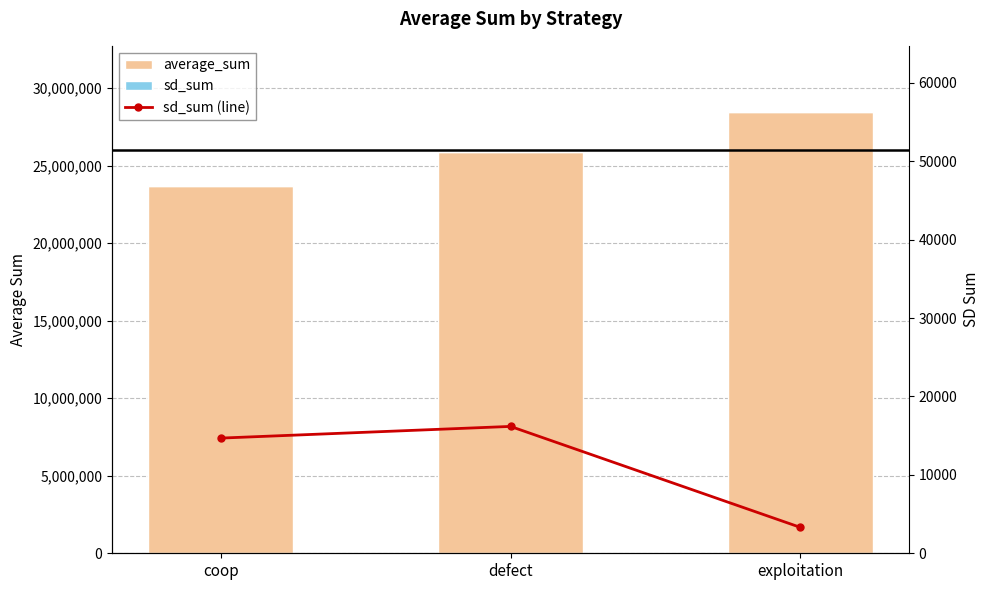

Which category has the highest value across all series?

exploitation